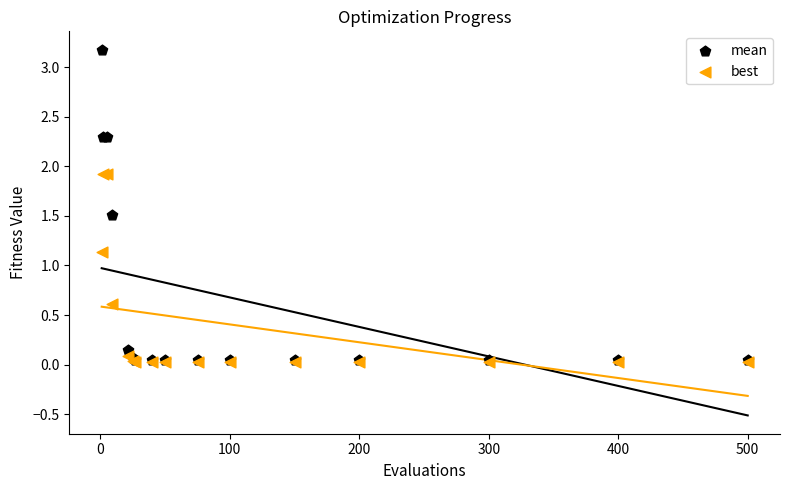

In the mean series, what Y value is closest to 1?

1.5